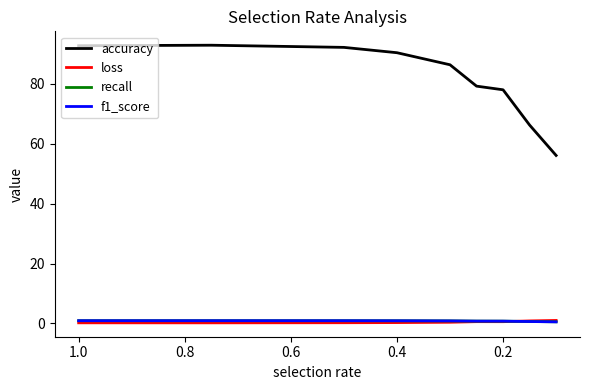

Count the number of categories in the chart.

9